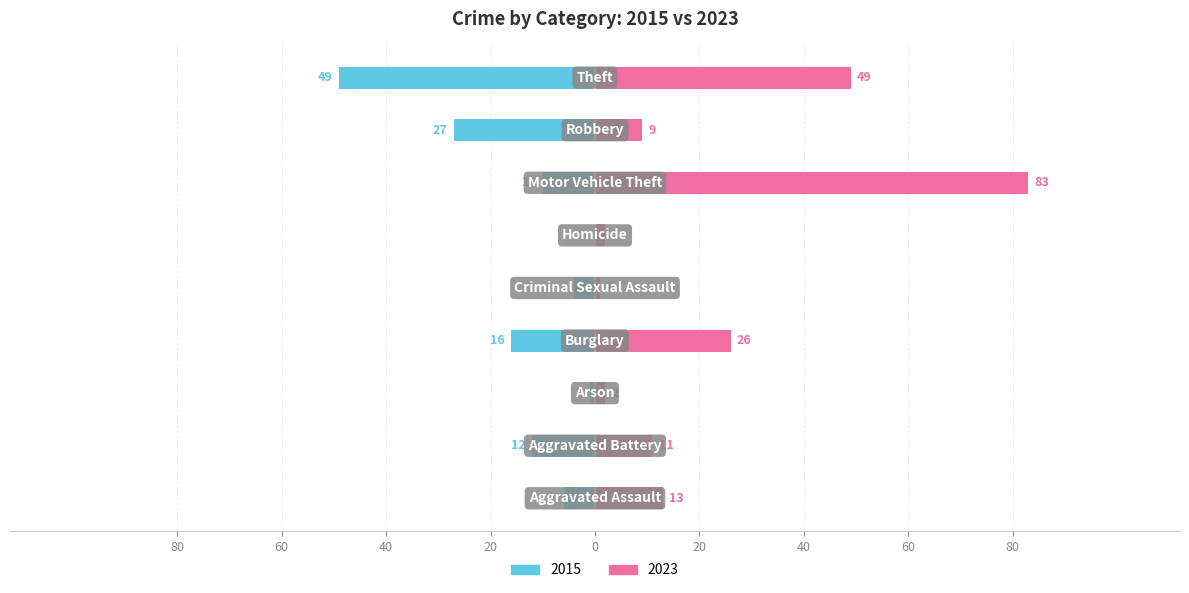

How many bars are there in each group?

2